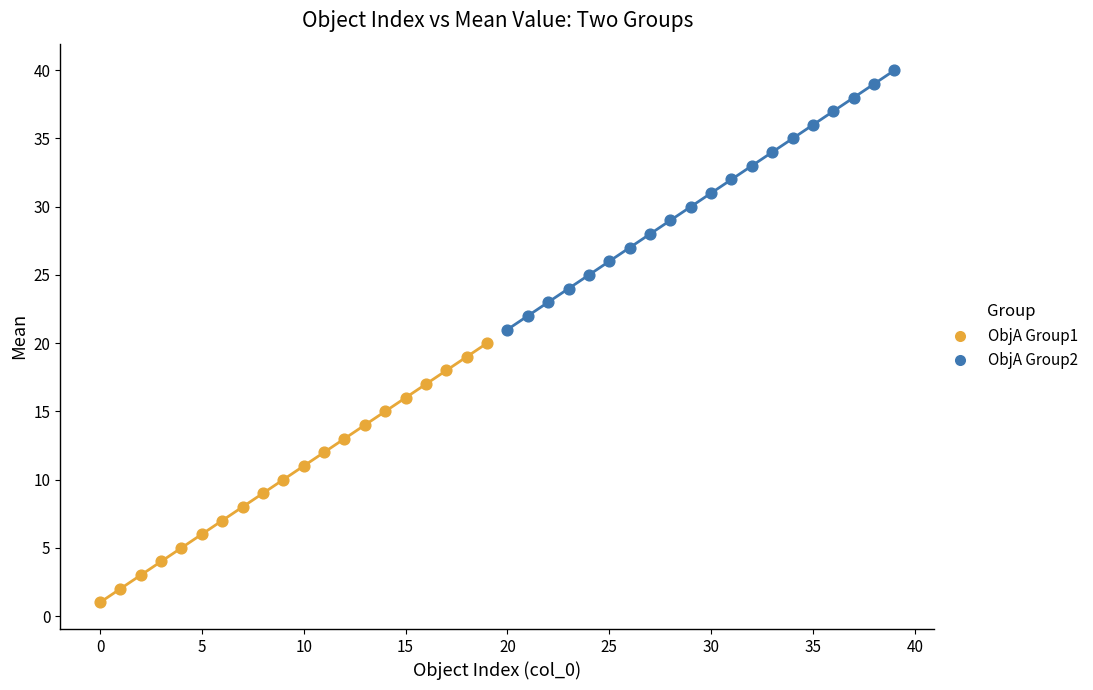

Which series contains the highest Y value?

ObjA Group2